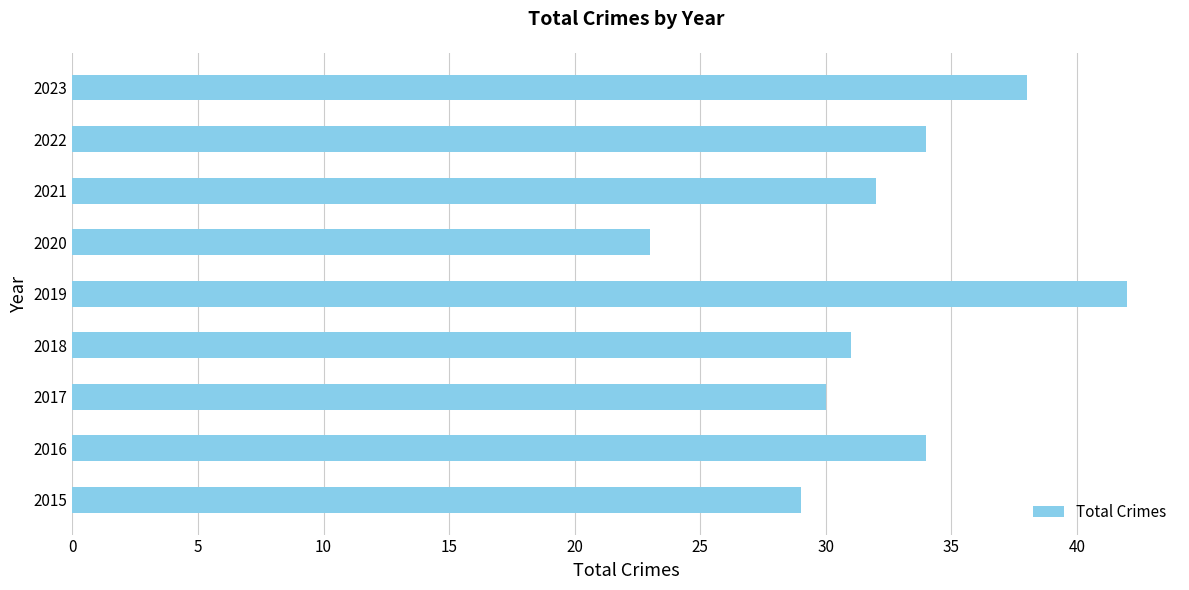

True or false: the data shows 31 at 2018.

True